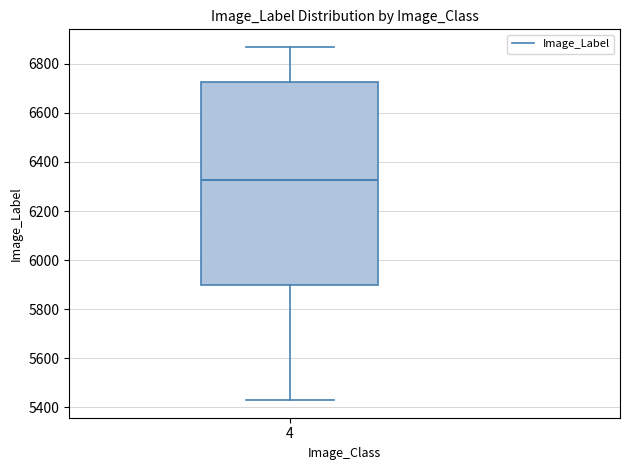

Where is the upper edge of the box at x = 4 on the y-axis? The values are not printed on the chart, so give them approximately, as read against the axis.

6720